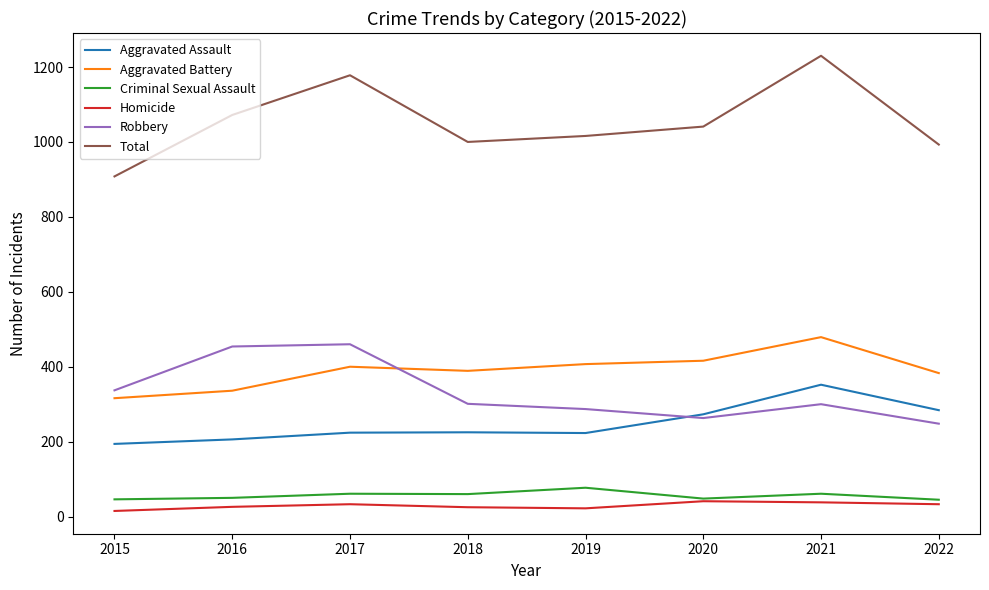

What is the difference between the Aggravated Assault values at 2018 and 2016?

19